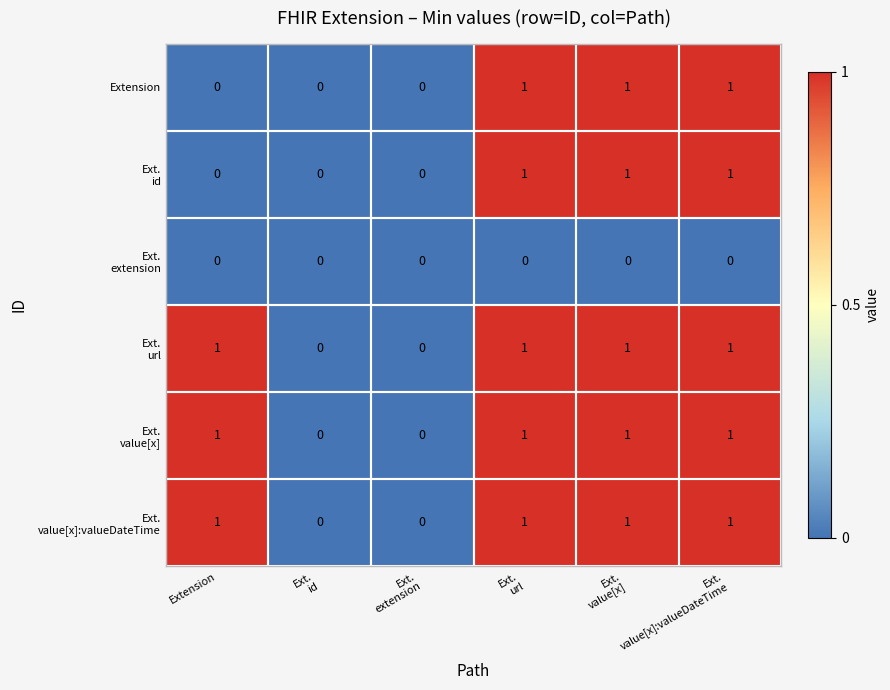

List the series in order of their peak value, lowest first.

Ext. extension, Extension, Ext. id, Ext. url, Ext. value[x], Ext. value[x]:valueDateTime